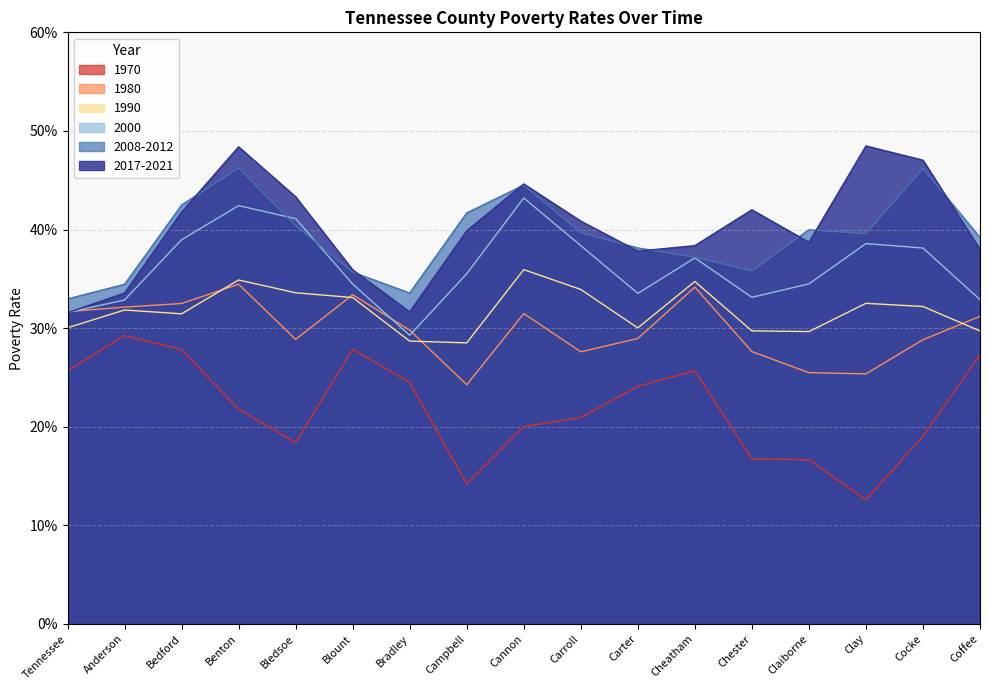

What is the approximate value of 1990 at Anderson?

0.3